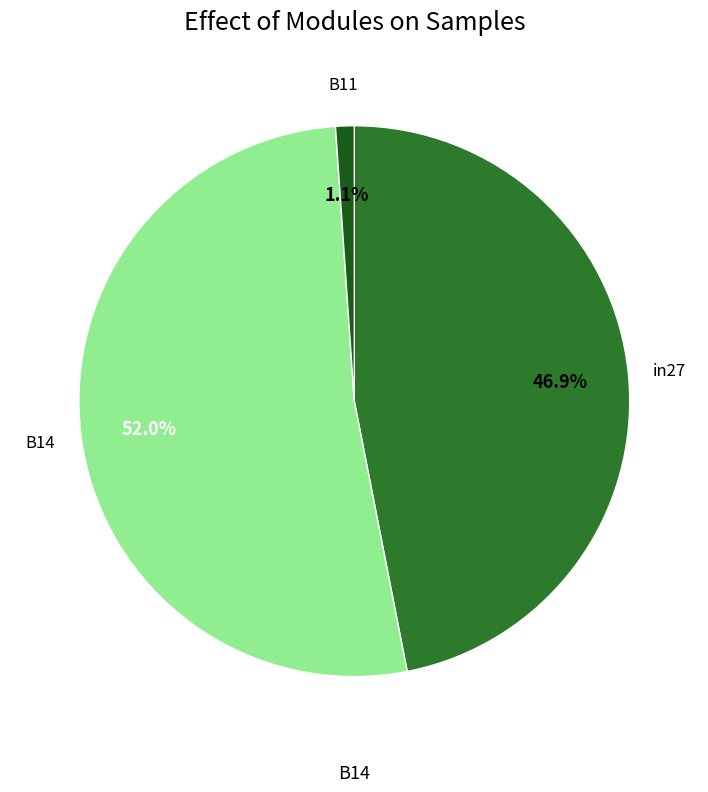

How many slices are in this pie chart?

3